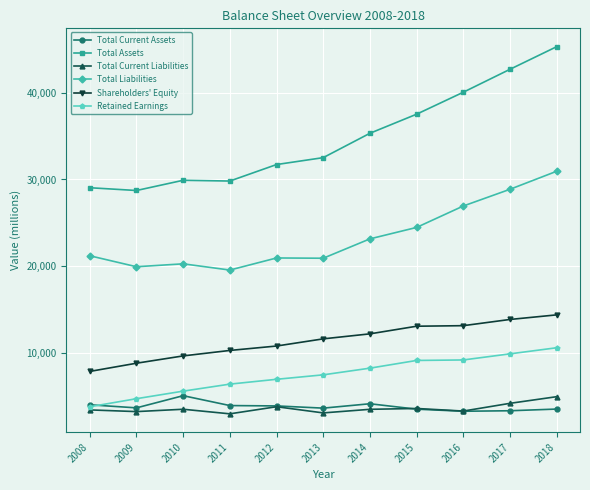

True or false: Total Liabilities has more than 2 interior local peaks.

False